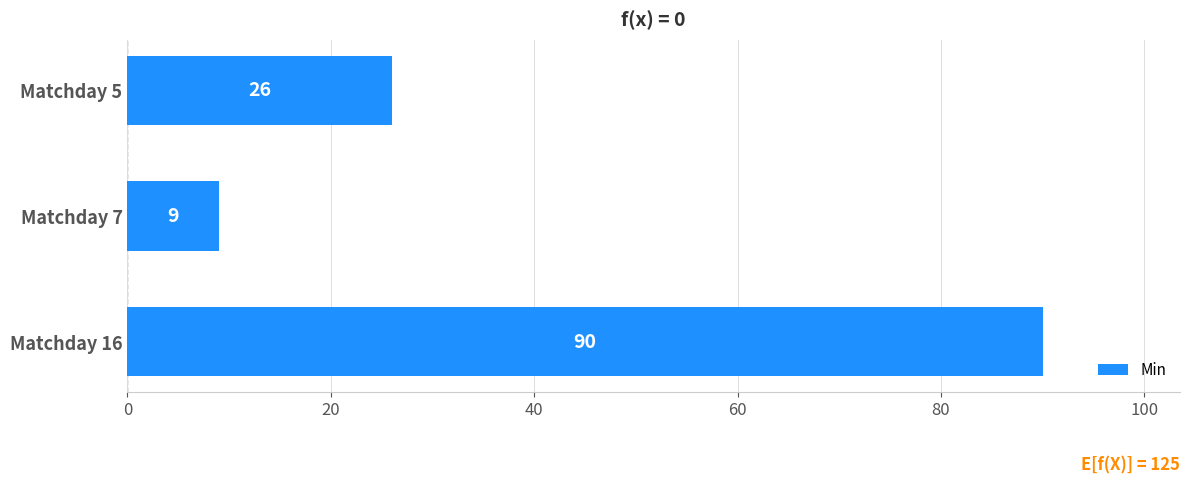

What is the difference between the maximum and minimum values?

81